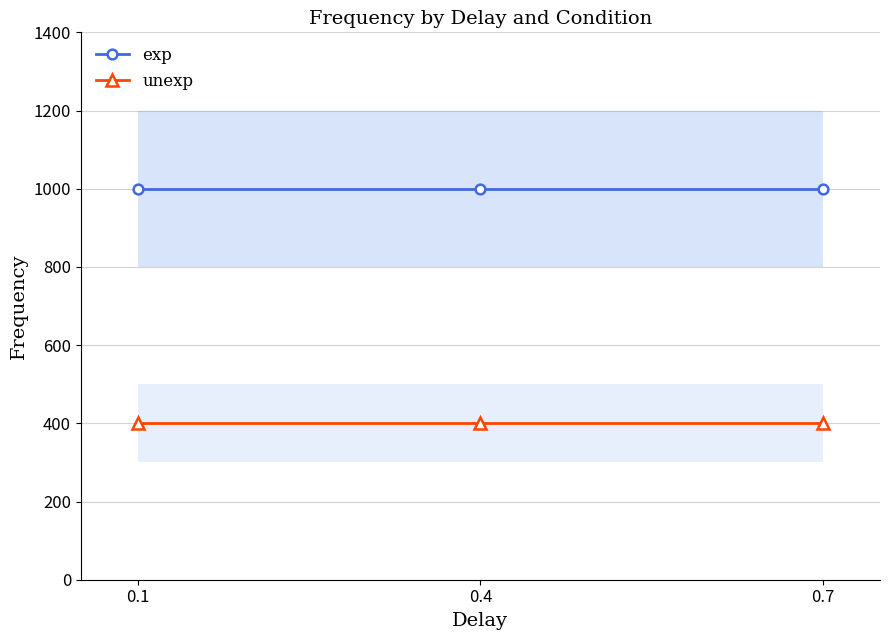

At how many categories does at least one series exceed 764?

3